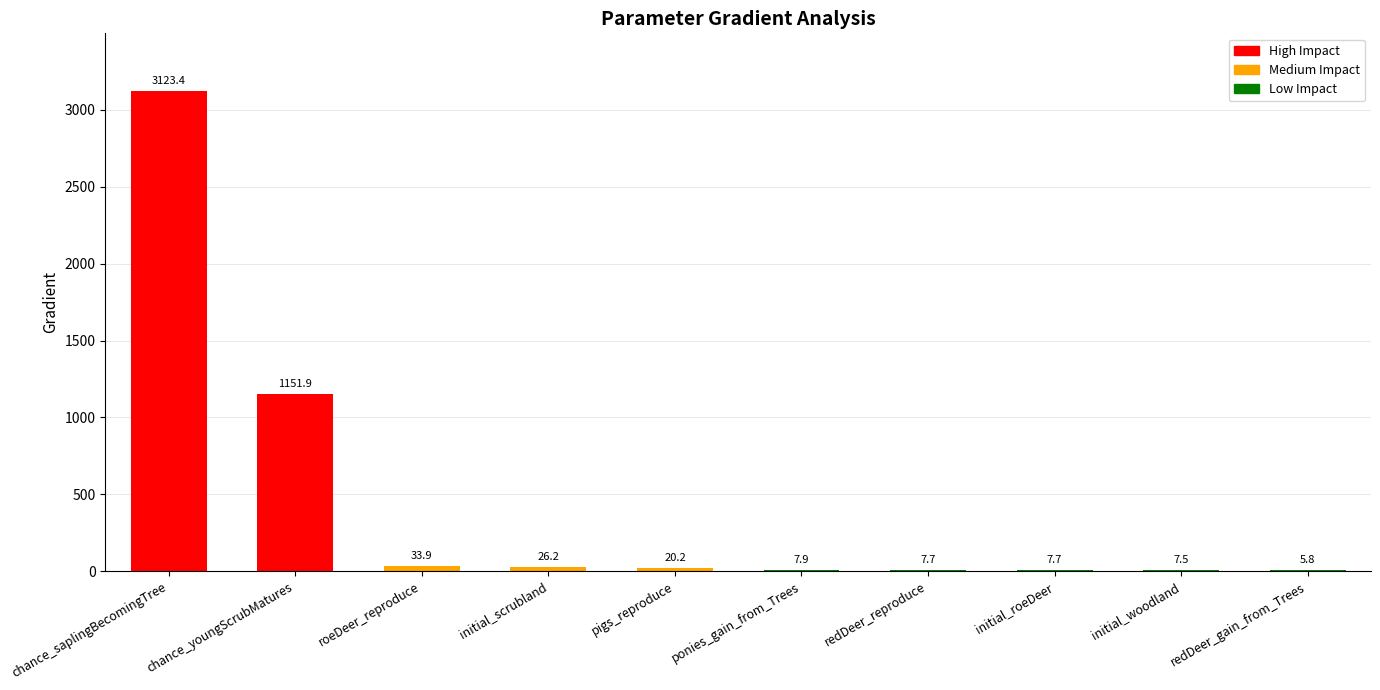

Reading left to right, transcribe all the data shown in this chart.

3123.4	1151.9	33.9	26.2	20.2	7.9	7.7	7.7	7.5	5.8